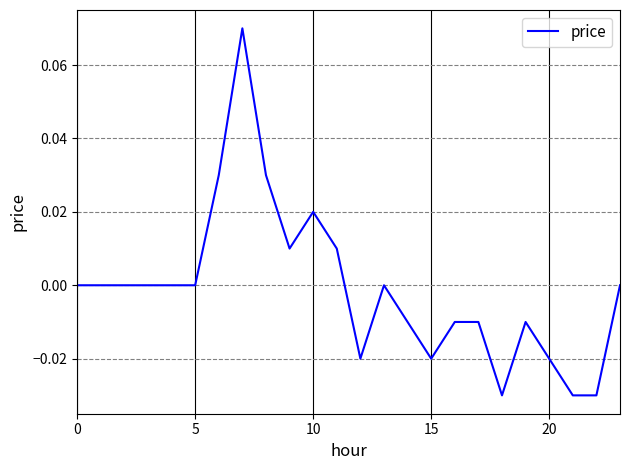

How many lines are shown in the chart?

1